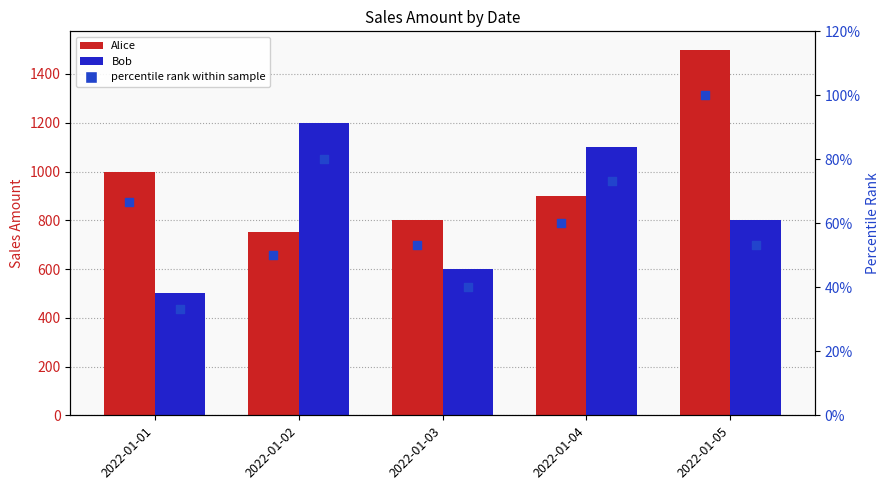

Which series reaches the maximum Y coordinate?

Alice